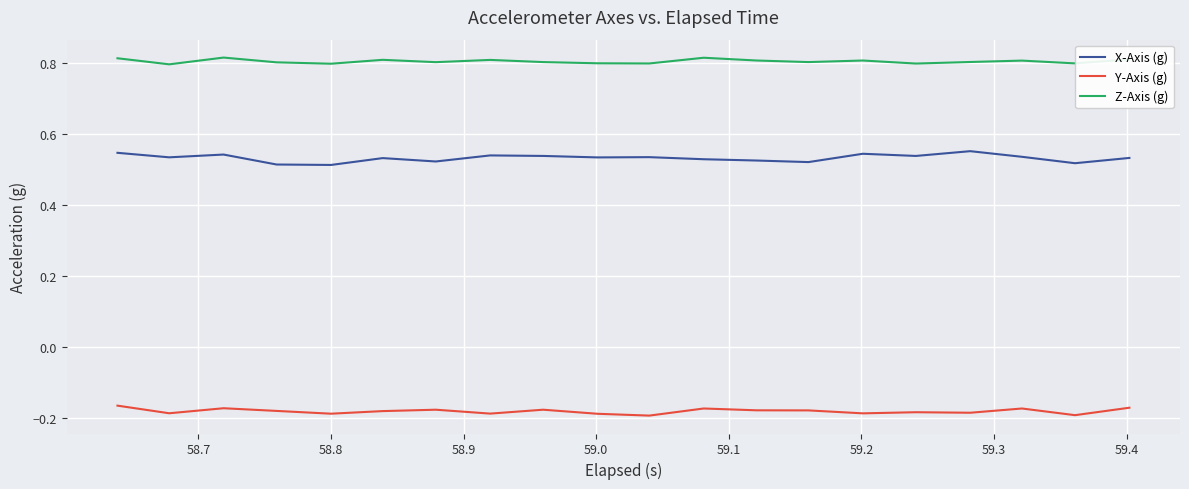

Which series has the largest range (max minus min)?

X-Axis (g)